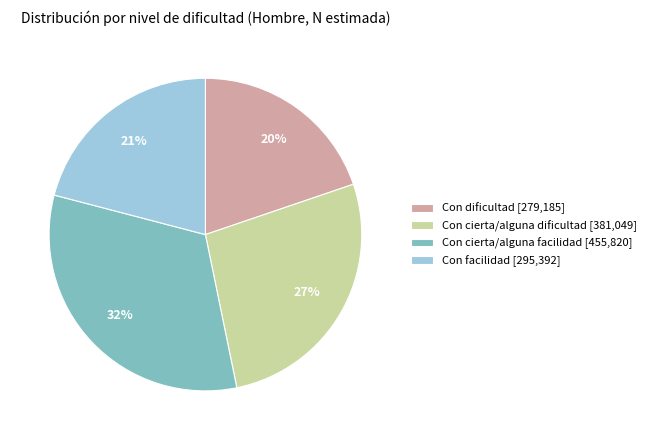

Count the number of slices in the pie.

4